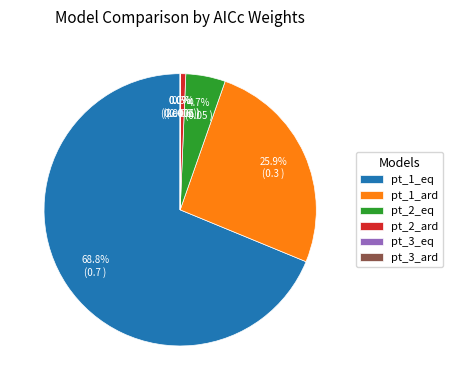

Which slice is the largest?

pt_1_eq